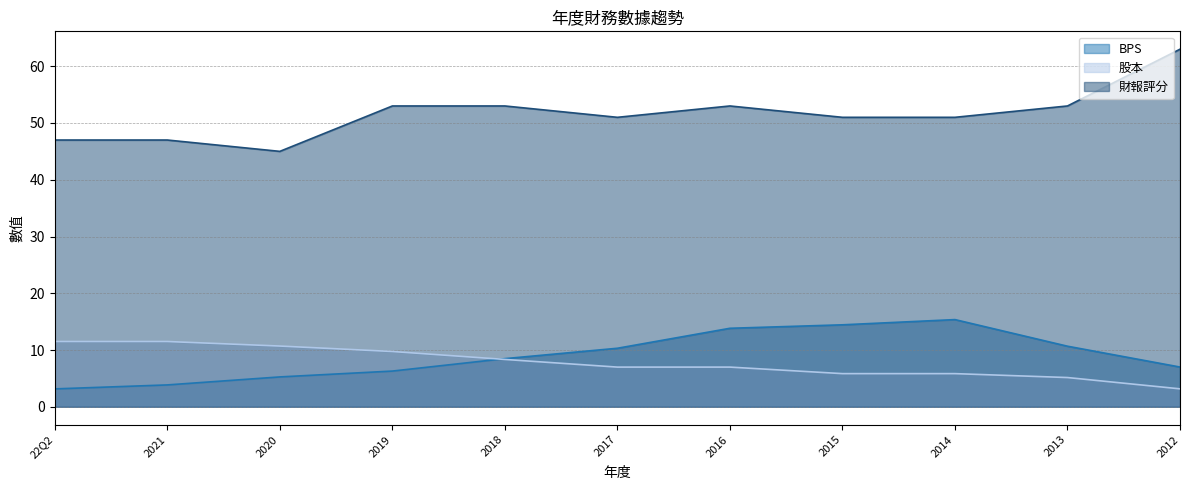

True or false: 財報評分 has a value of 77.5 at 2014.

False